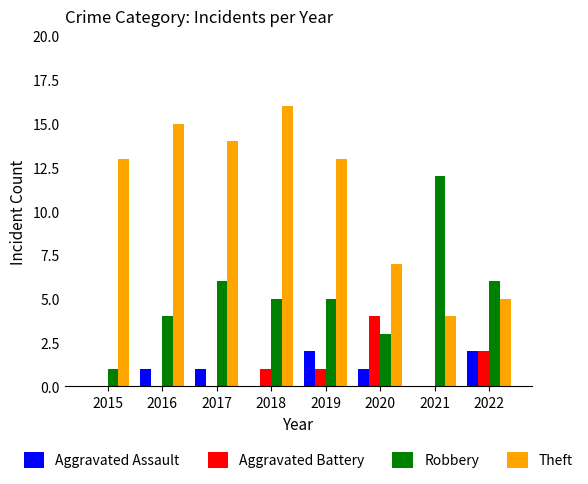

How many categories are shown in the chart?

8